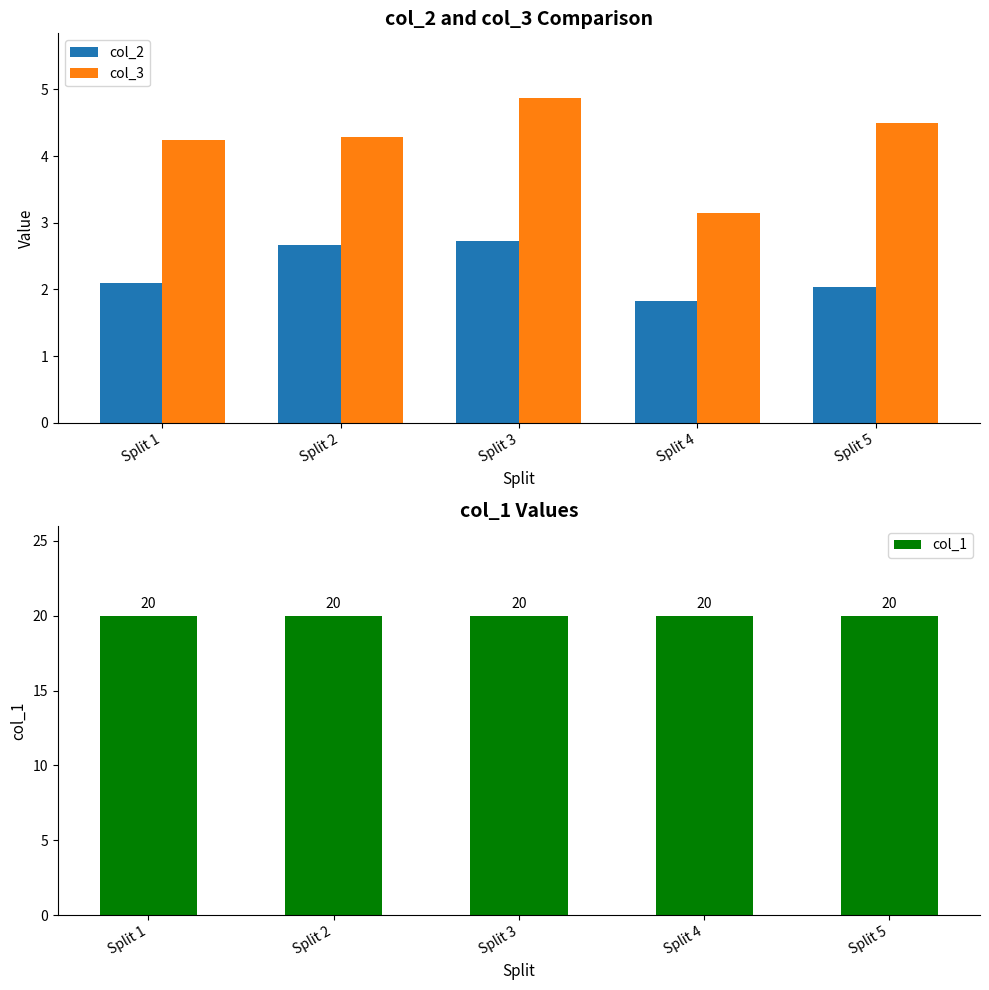

The col_3 series shows 4.2 at Split 1. True or false?

True